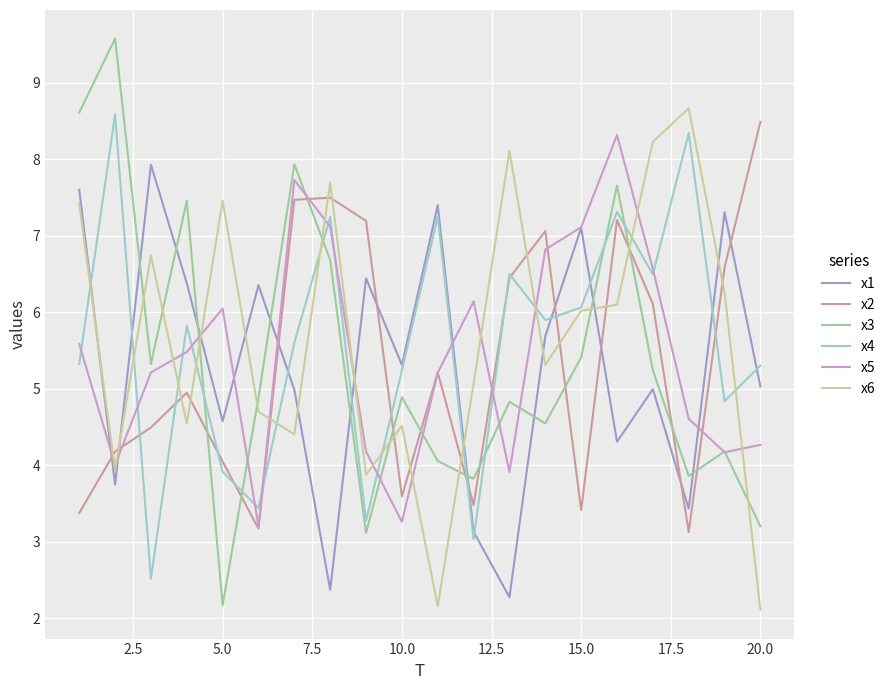

What is the sum of all x1 values?

106.4